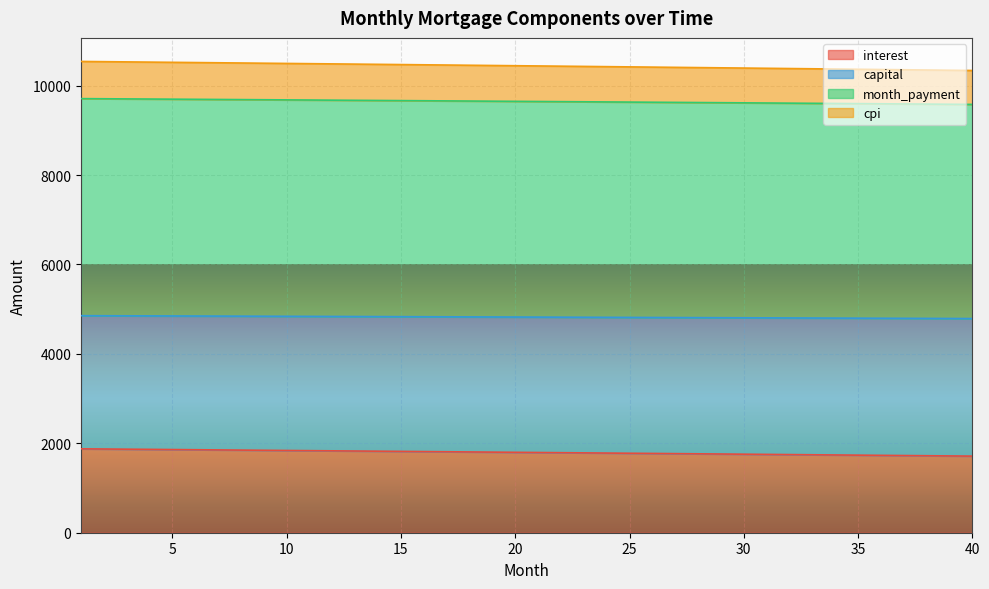

What is the sum of all interest values?

71842.2